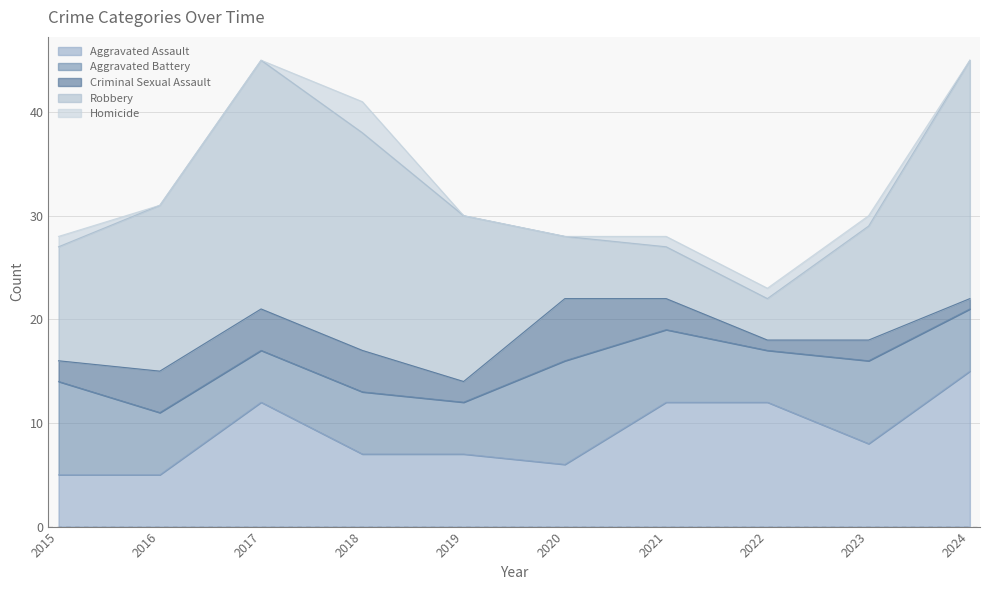

Is the value of Homicide at 2019 greater than the value of Robbery at 2021?

No